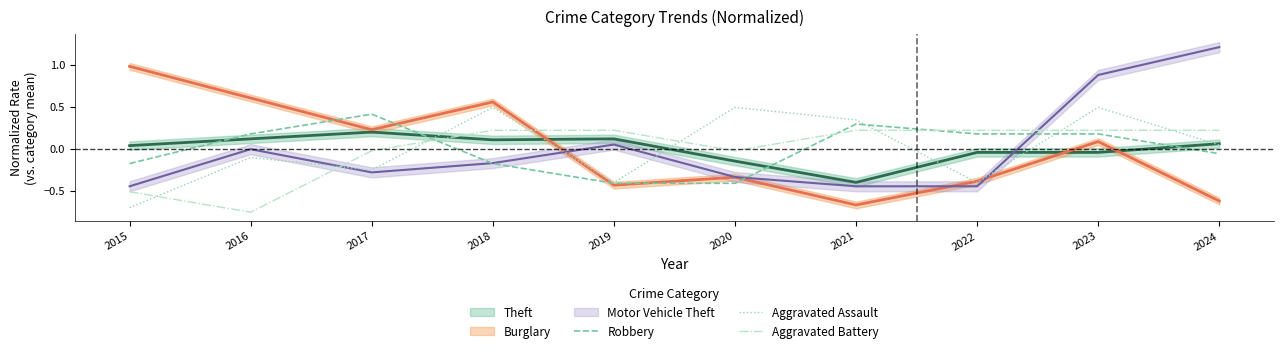

Where is the first local minimum for Aggravated Battery?

2016